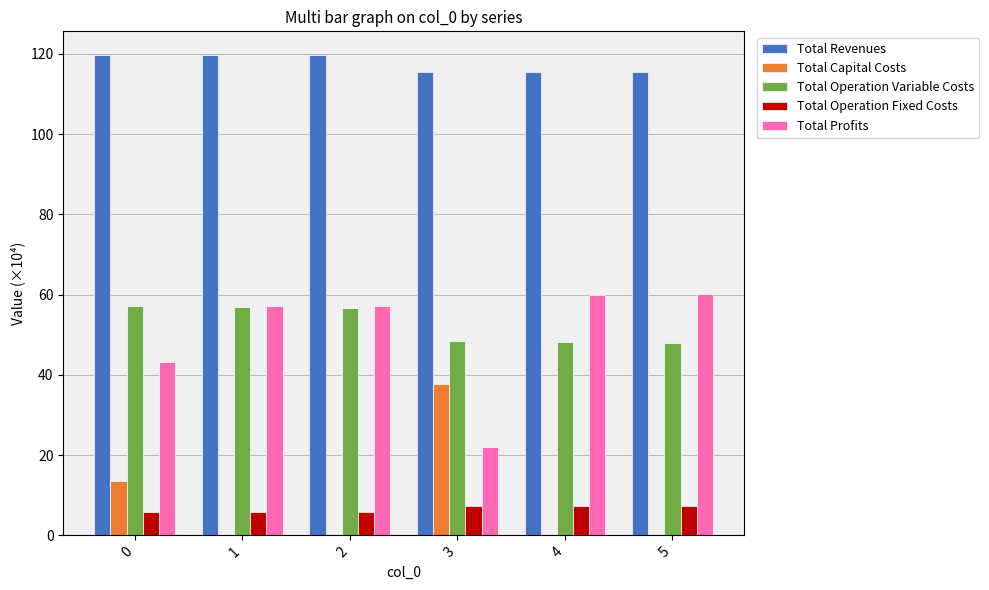

What is the maximum value shown in the chart?

119.6